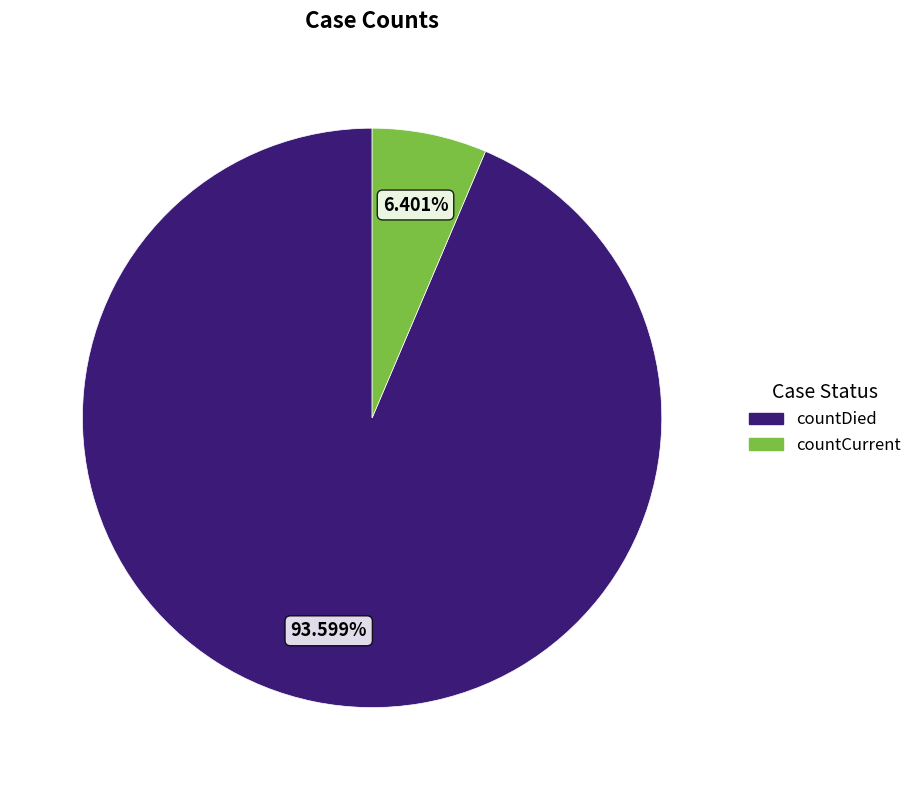

What percentage is the countCurrent slice, to the nearest percent?

6%